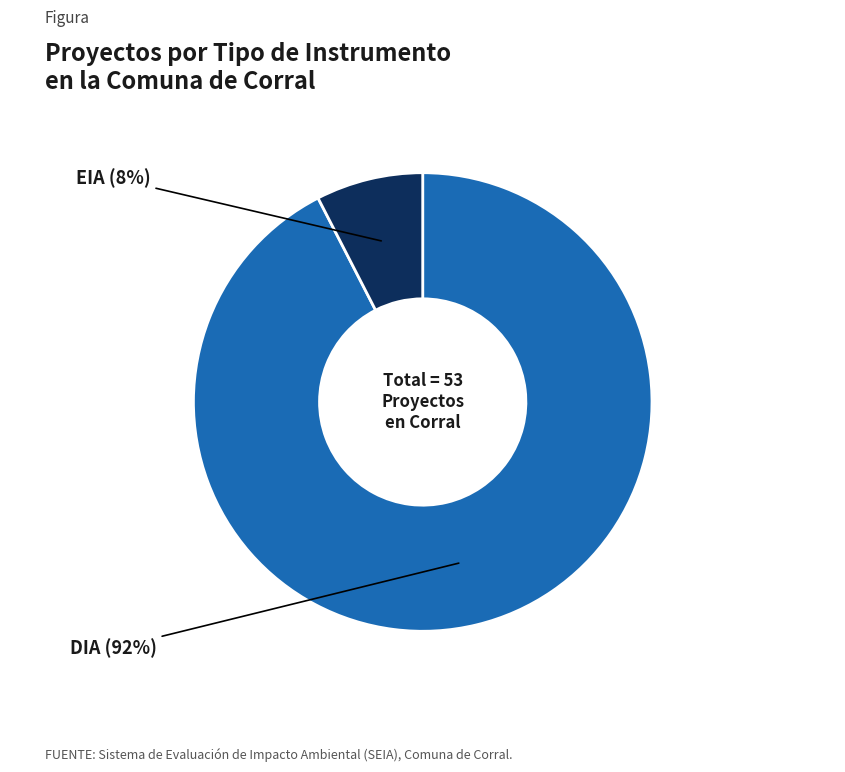

Is there a majority slice in this chart?

Yes